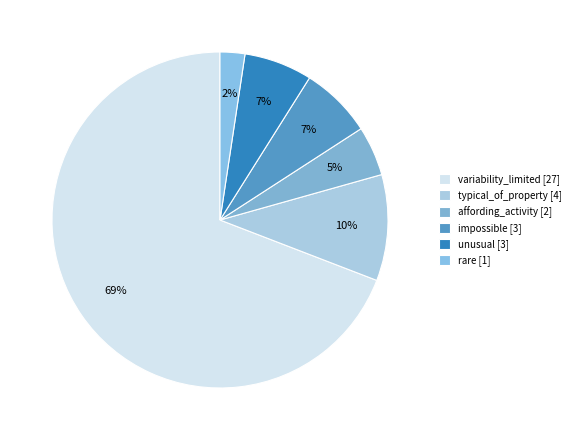

Which has a higher value, impossible or rare?

impossible